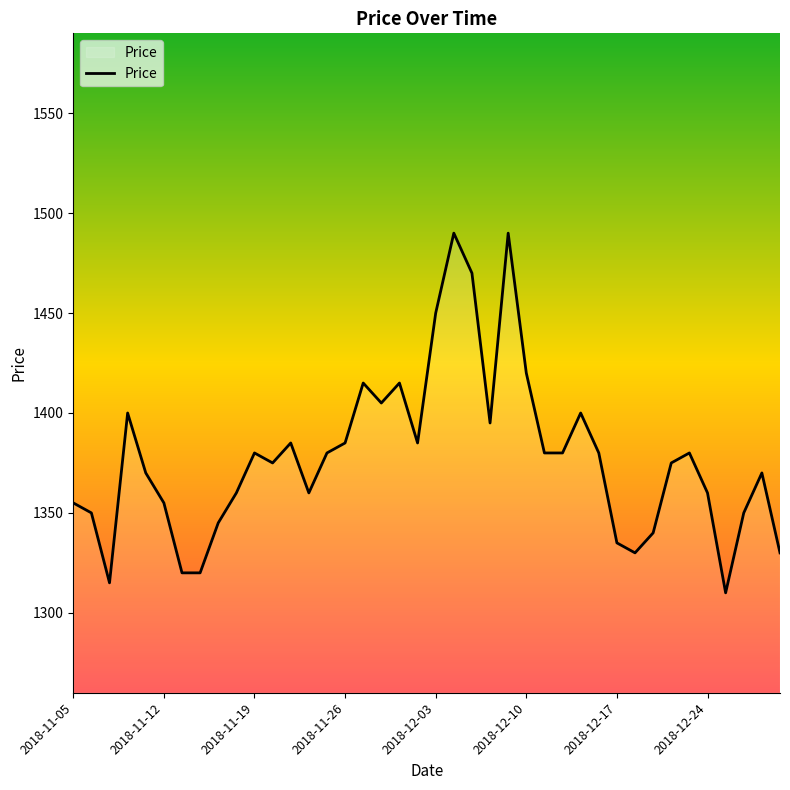

Does the chart have visible grid lines?

No